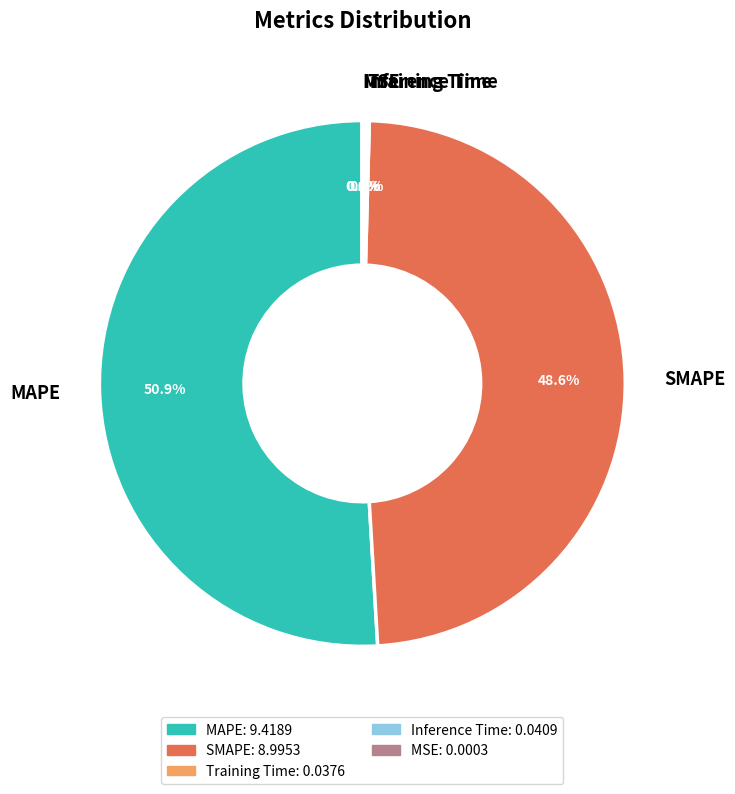

To the nearest percent, what is the average slice percentage?

20%